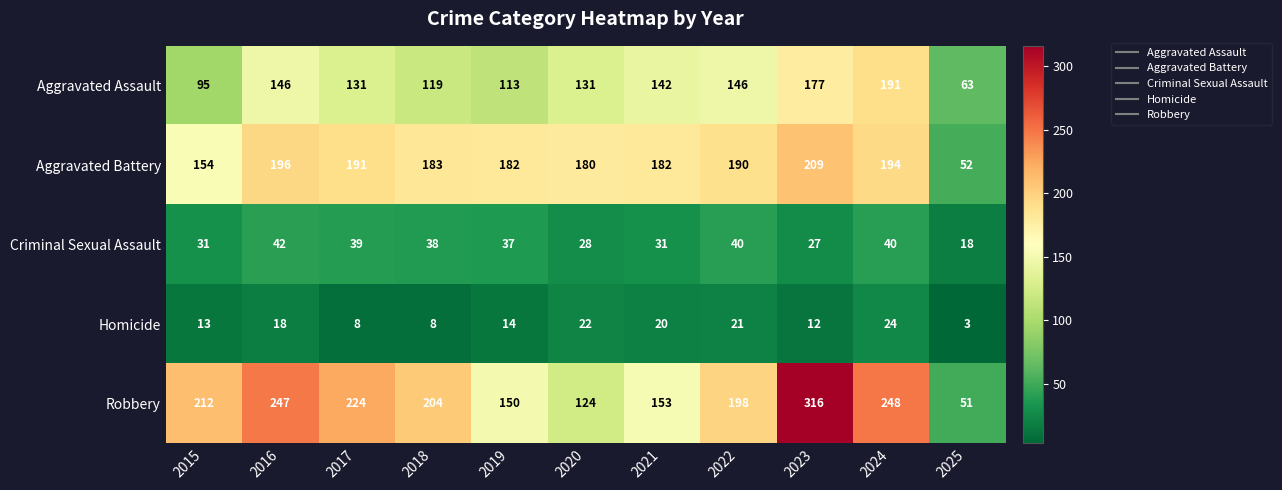

Between 2016 and 2023, which series saw the biggest shift?

Robbery